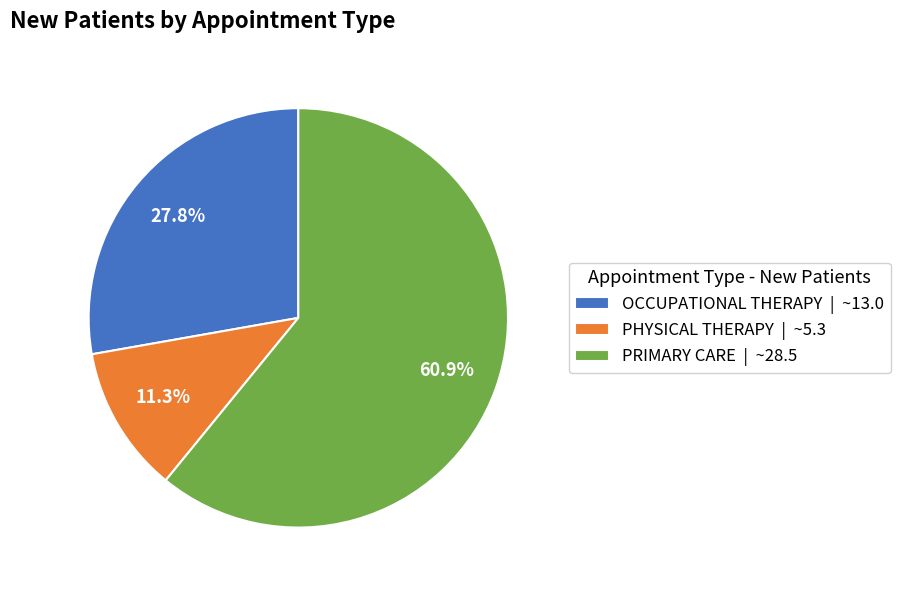

To the nearest percent, what percentage of the pie is PHYSICAL THERAPY?

11%